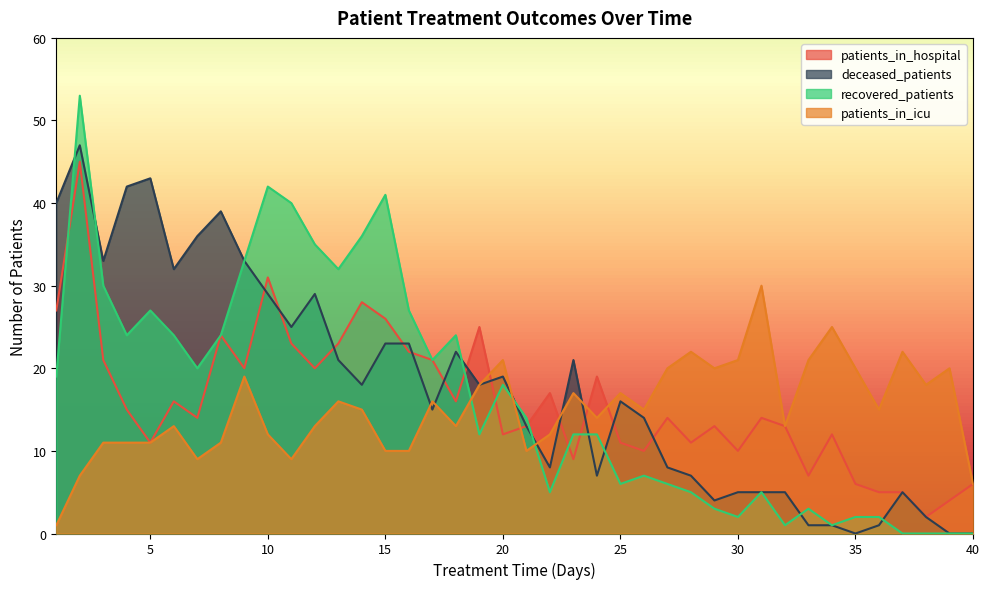

Reading left to right, extract all data points from this chart.

patients_in_hospital: 27	45	21	15	11	16	14	24	20	31	23	20	23	28	26	22	21	16	25	12	13	17	9	19	11	10	14	11	13	10	14	13	7	12	6	5	5	2	4	6
deceased_patients: 40	47	33	42	43	32	36	39	33	29	25	29	21	18	23	23	15	22	18	19	13	8	21	7	16	14	8	7	4	5	5	5	1	1	0	1	5	2	0	0
recovered_patients: 19	53	30	24	27	24	20	24	33	42	40	35	32	36	41	27	21	24	12	18	14	5	12	12	6	7	6	5	3	2	5	1	3	1	2	2	0	0	0	0
patients_in_icu: 1	7	11	11	11	13	9	11	19	12	9	13	16	15	10	10	16	13	18	21	10	12	17	14	17	15	20	22	20	21	30	13	21	25	20	15	22	18	20	6